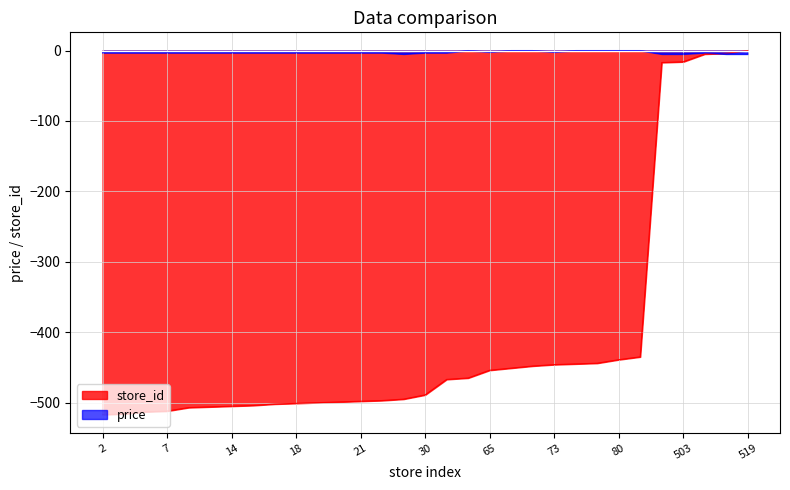

Count the number of data series in this chart.

2